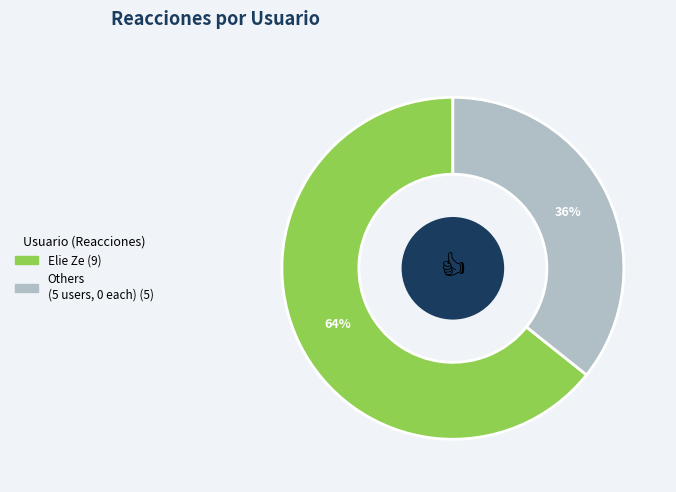

Is there any slice that represents more than half of the pie?

Yes